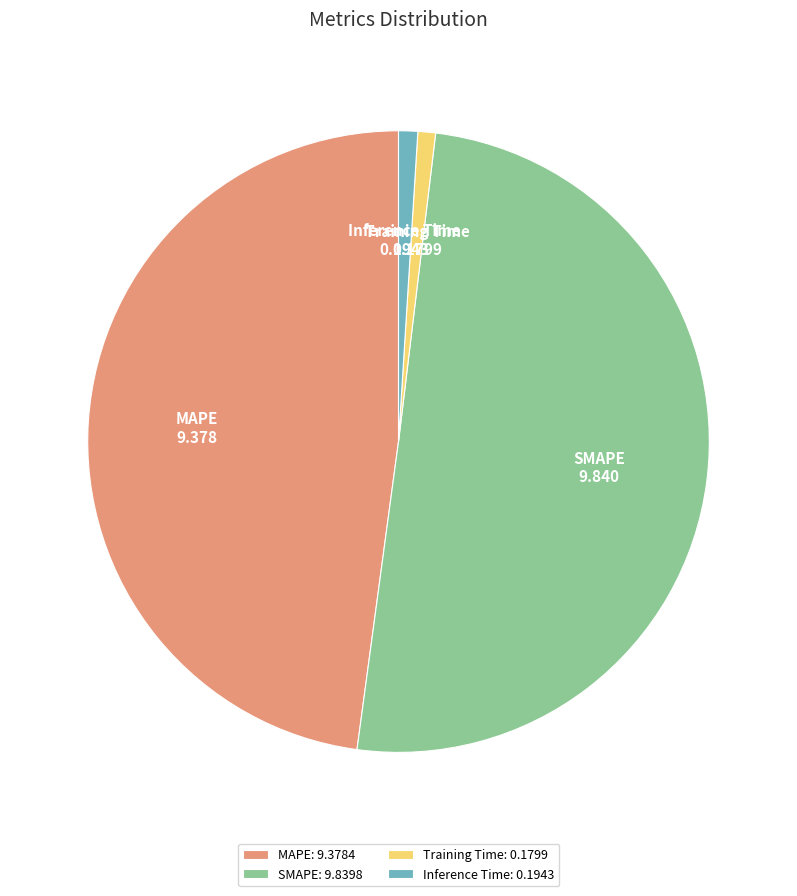

Count the number of slices in the pie.

4